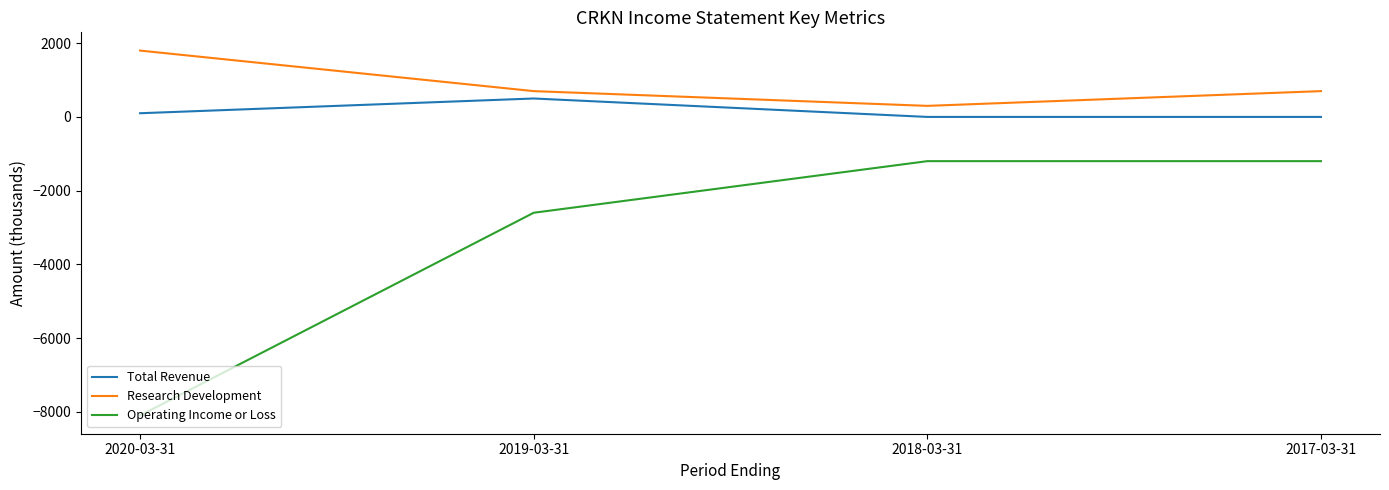

Which series has the largest range (max minus min)?

Operating Income or Loss